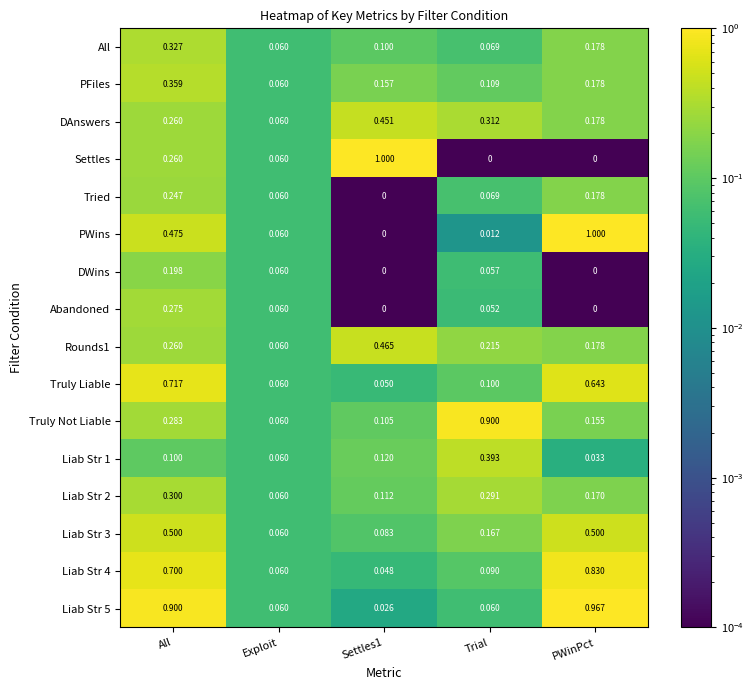

Which series changed the most between All and PWinPct?

PWins